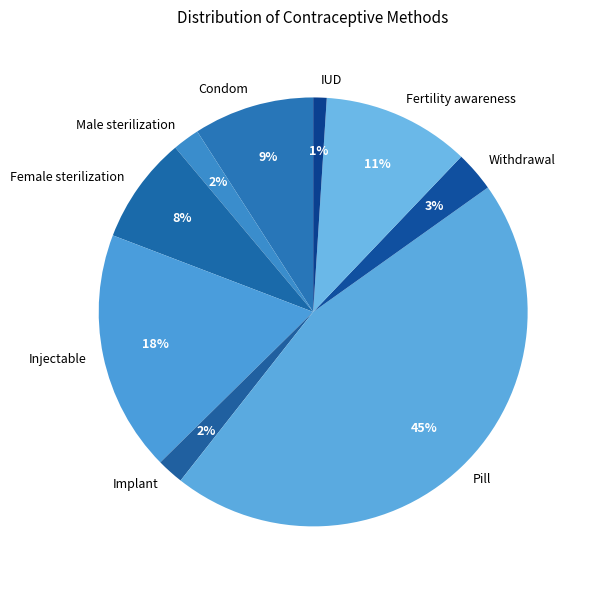

Does any single category account for the majority?

No